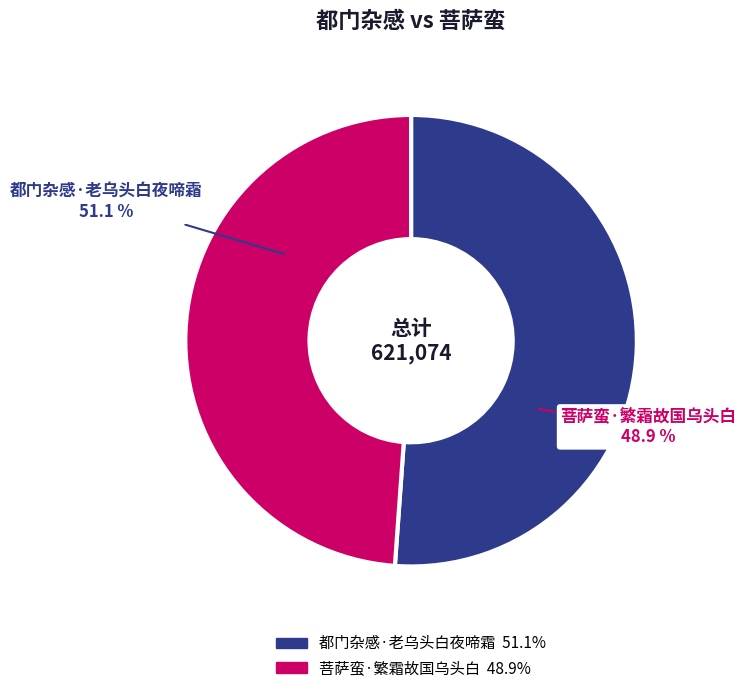

What percentage is the 菩萨蛮·繁霜故国乌头白 slice, to the nearest percent?

49%